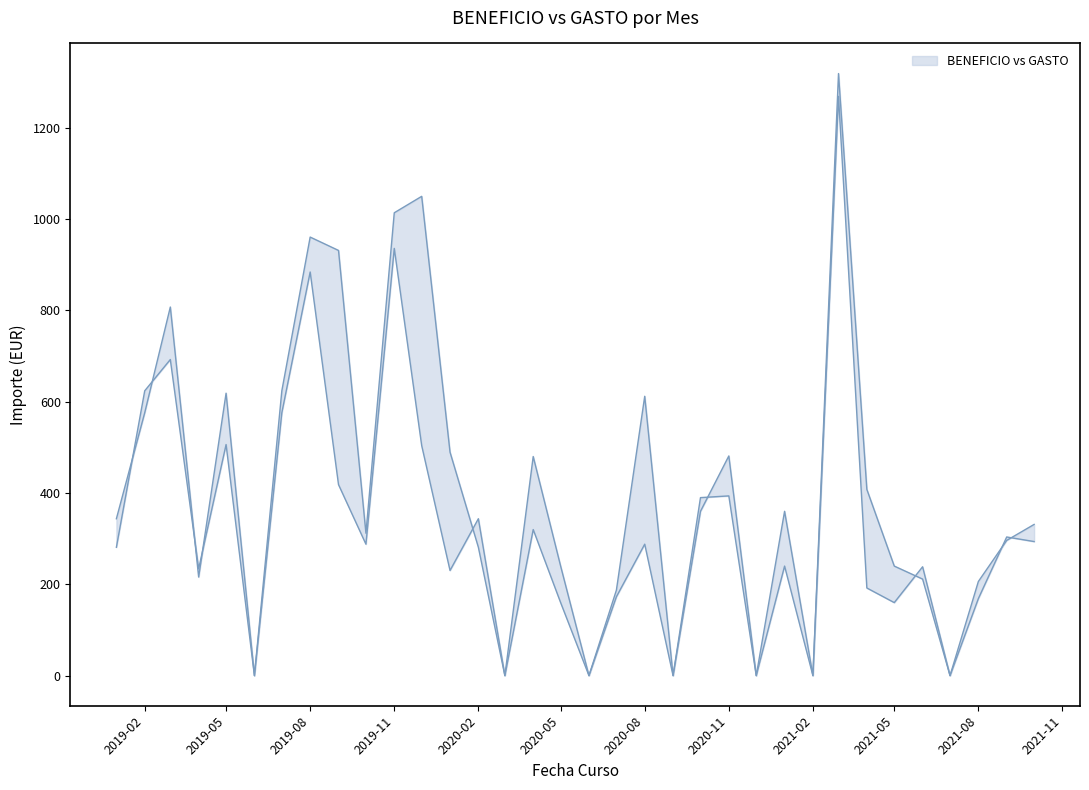

What is the maximum value for GASTO?

1269.0